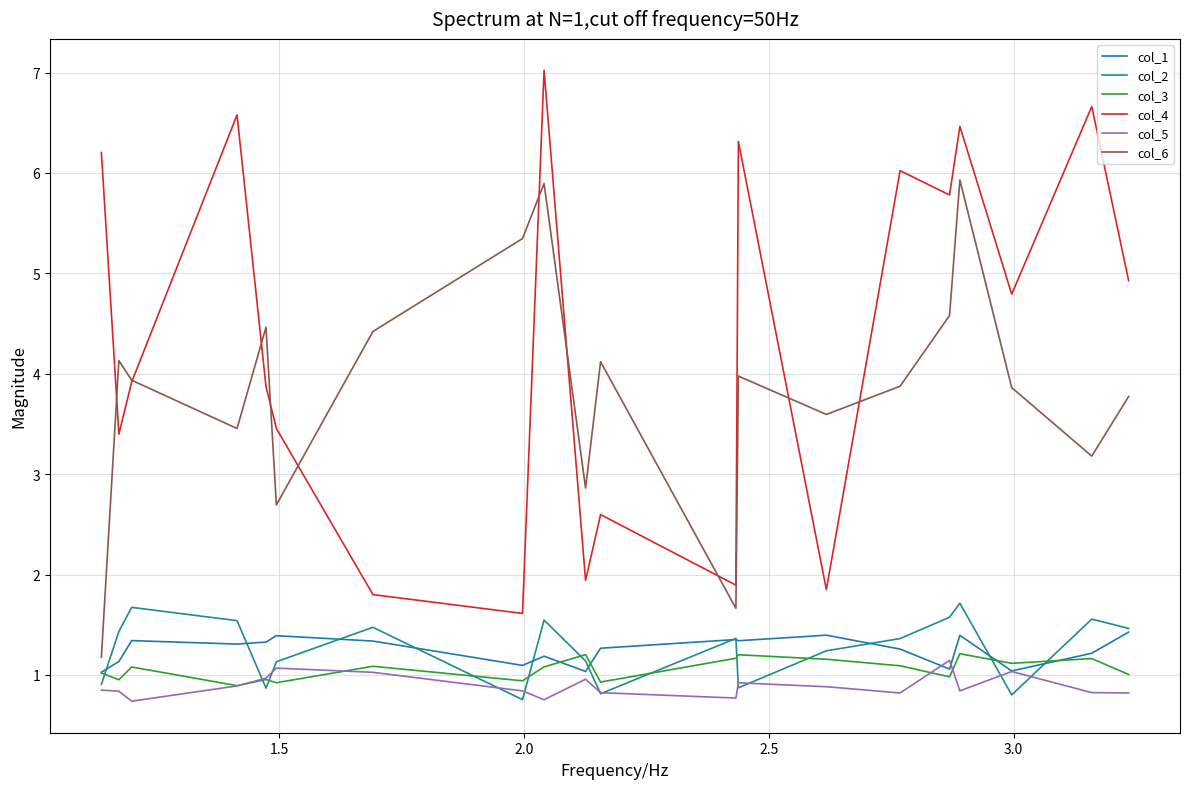

What is the difference between the maximum and minimum values in the col_3 series?

0.3